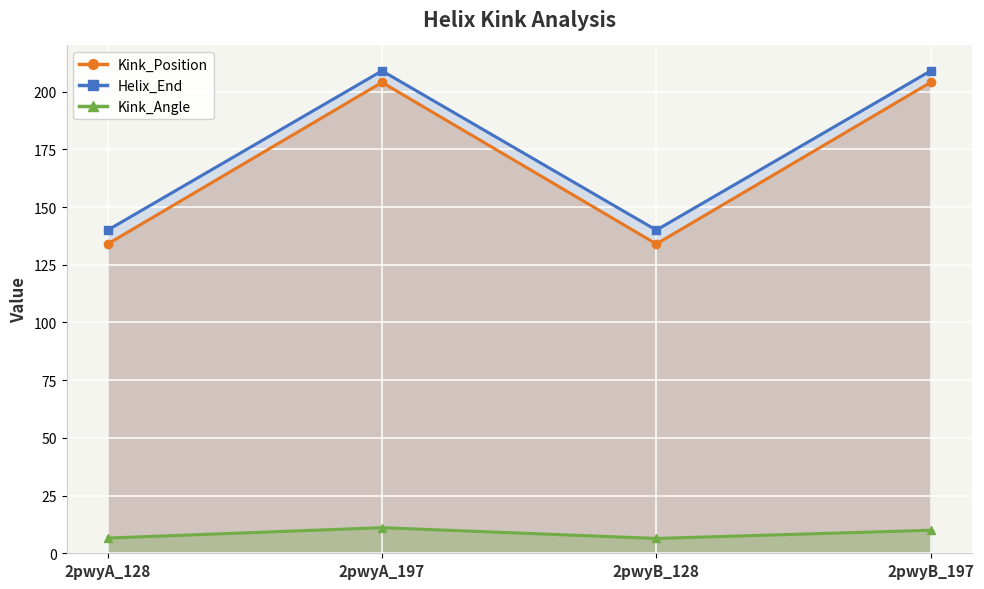

How many data points in Kink_Angle are less than 9?

2